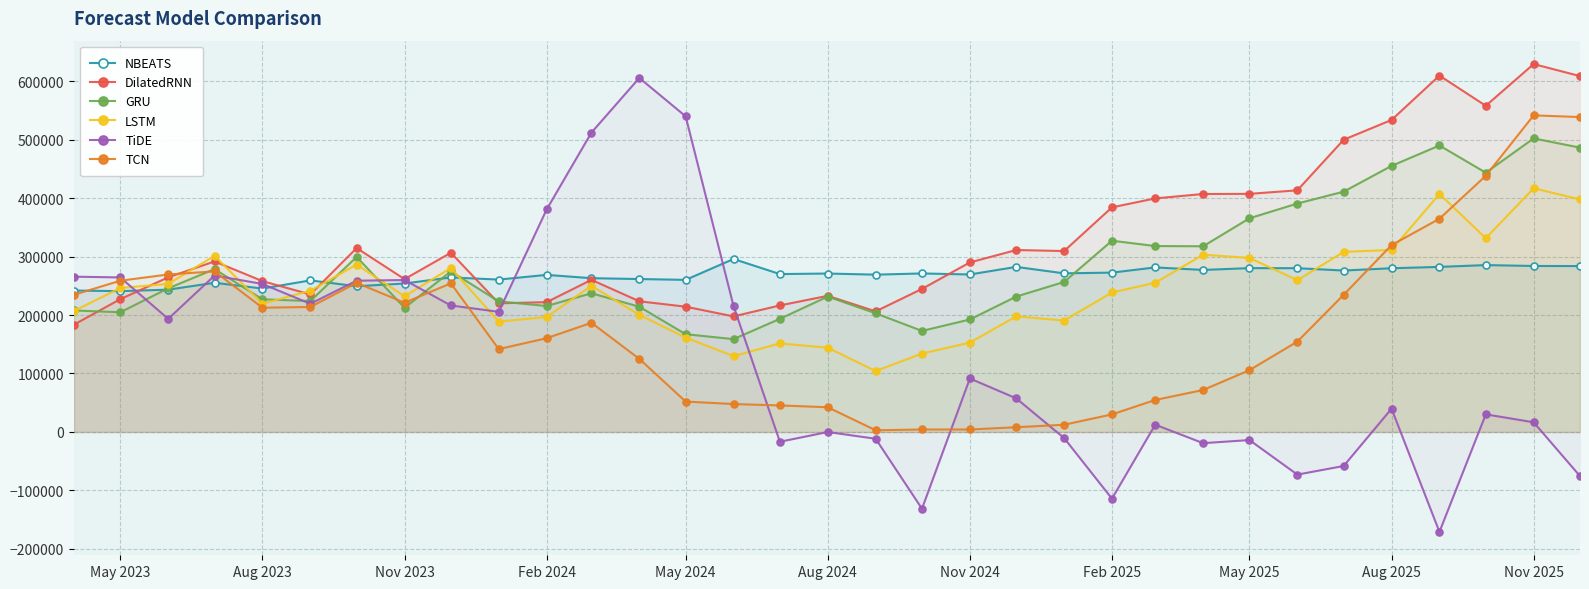

Is the value of TCN at Nov 2024 greater than the value of NBEATS at Nov 2024?

No